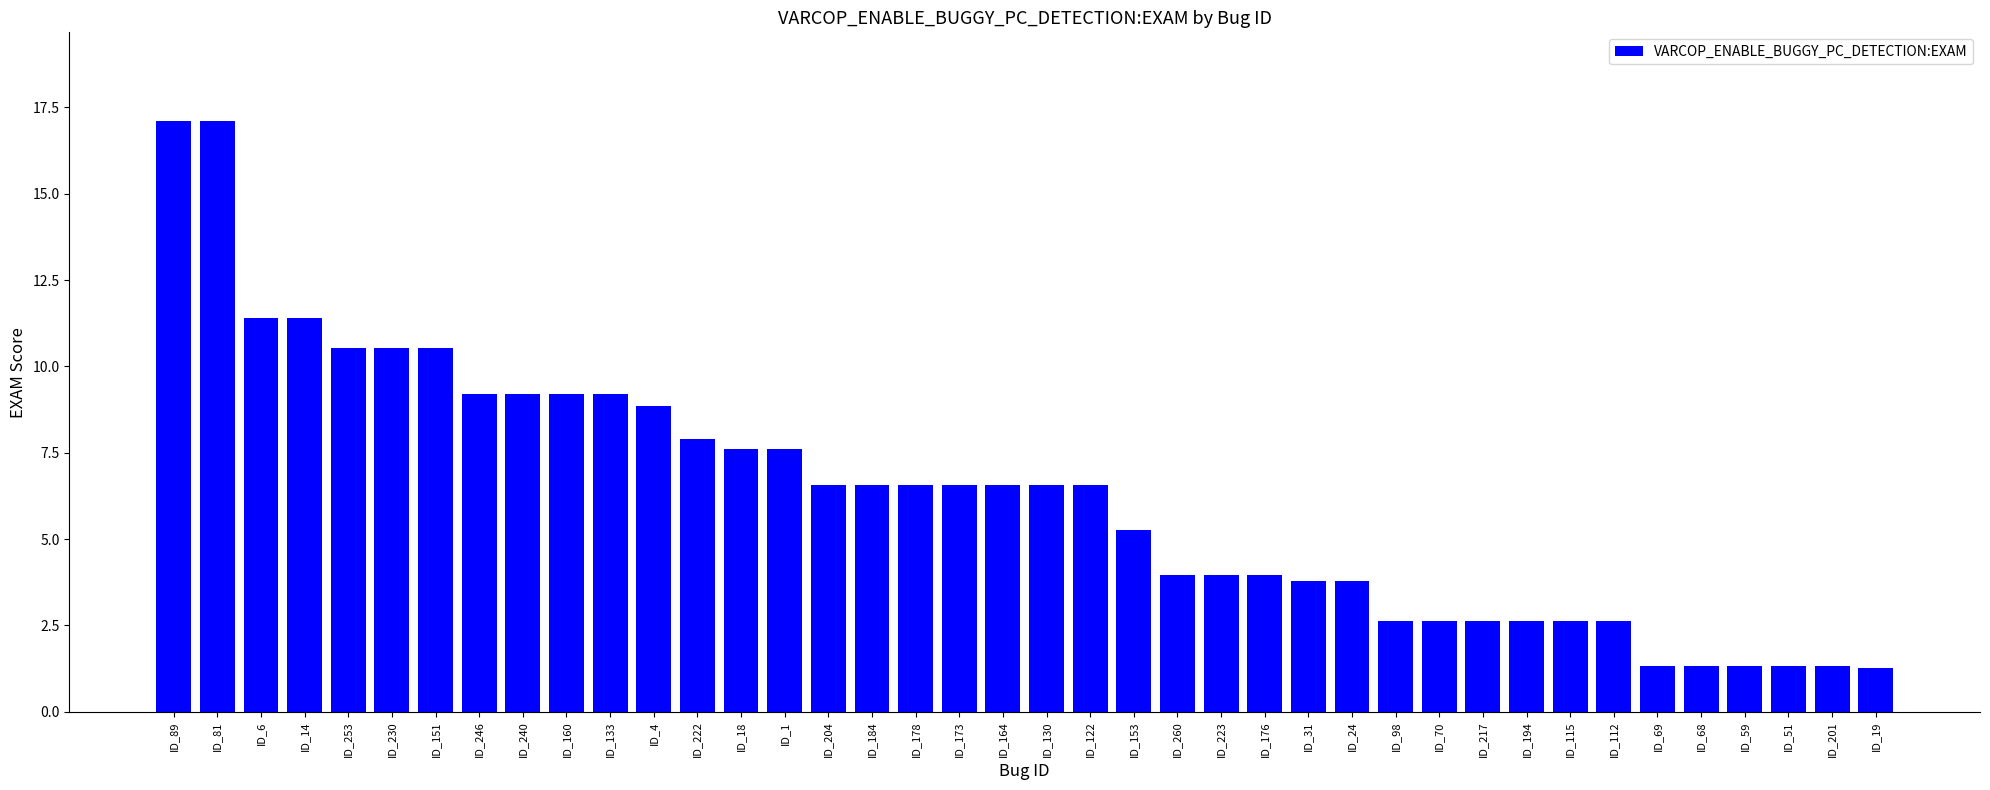

What is the minimum value shown in the chart?

1.3